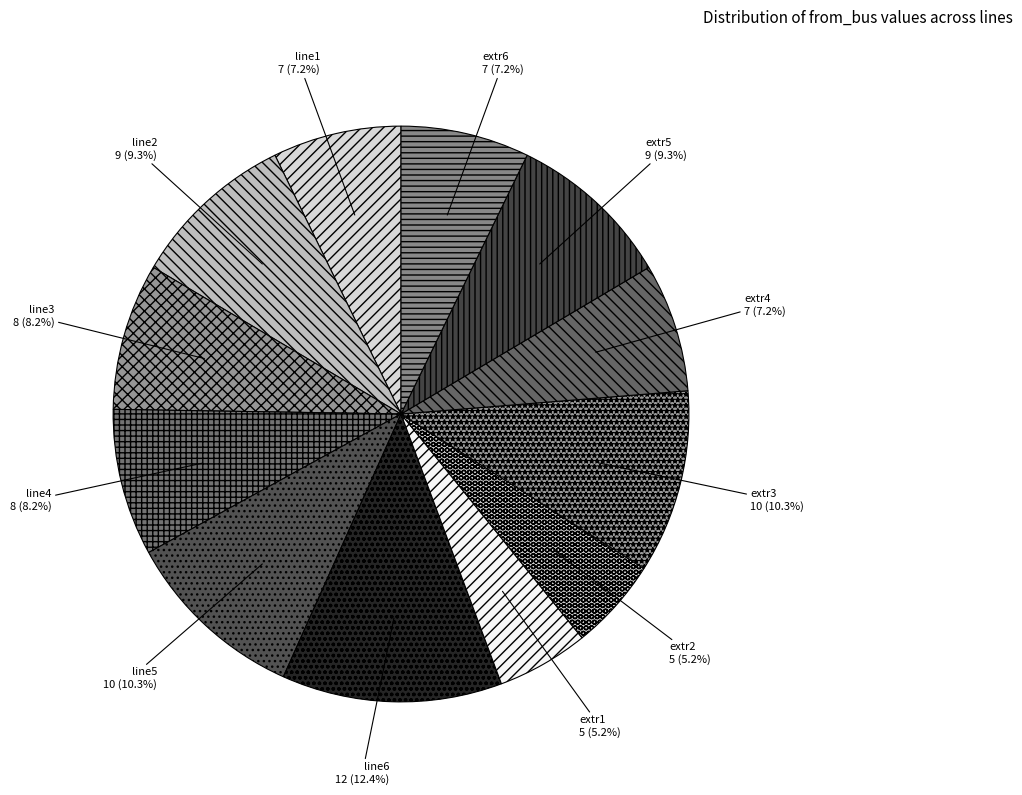

What is the largest slice in the pie chart?

line6